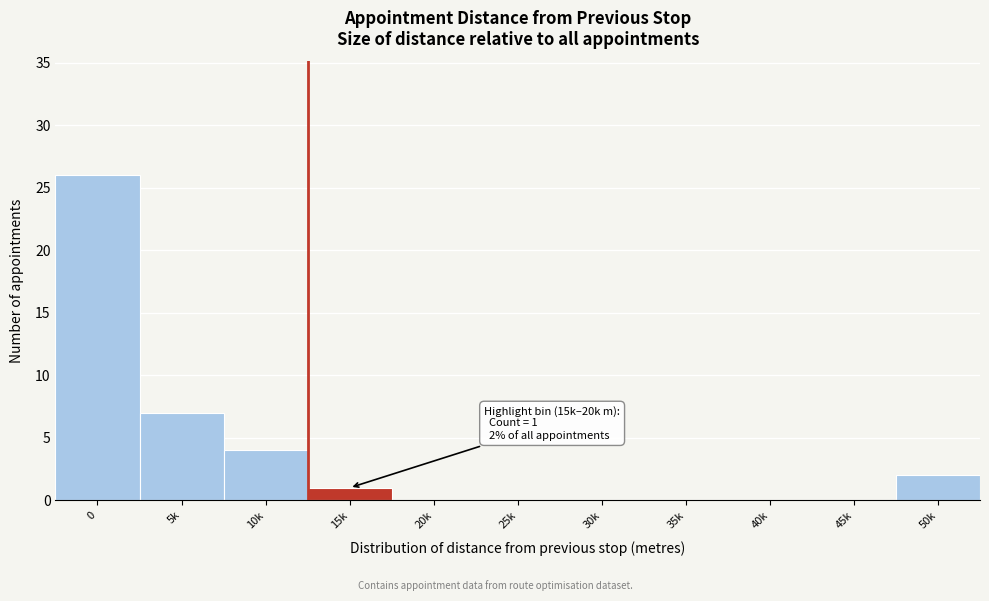

Reading left to right, transcribe all the data shown in this chart.

0=26	5k=7	10k=4	15k=1	20k=0	25k=0	30k=0	35k=0	40k=0	45k=0	50k=2